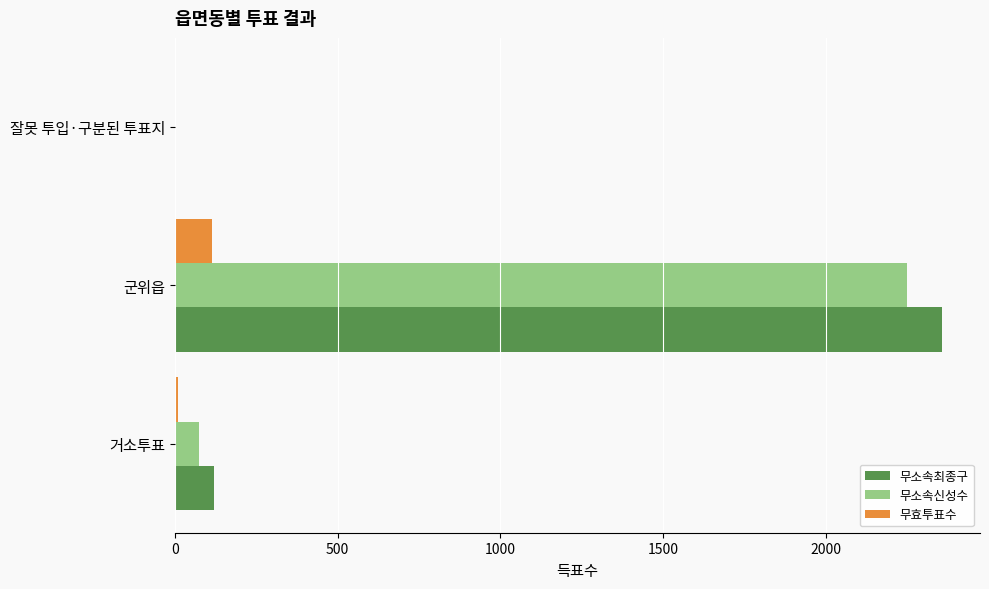

Where is 무소속최종구 nearest to the value 1179?

거소투표